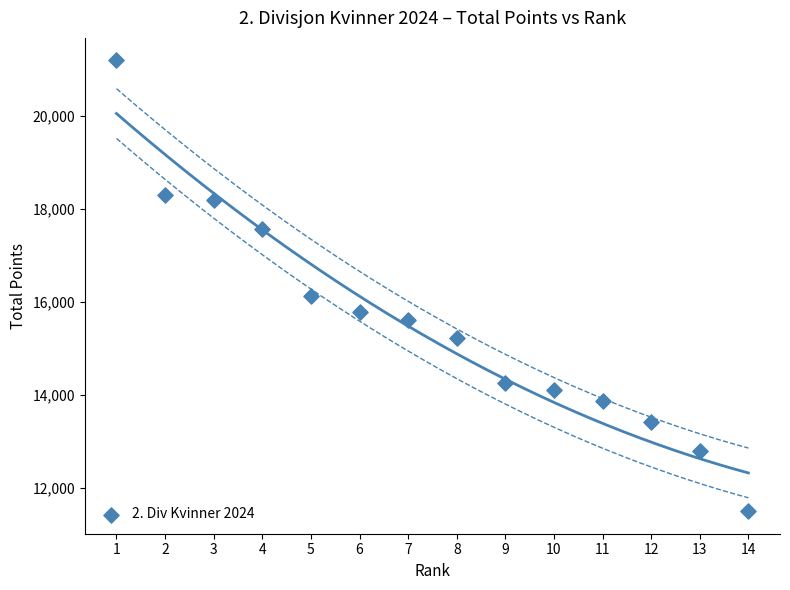

What Y value in the scatter plot is closest to 16353?

16132